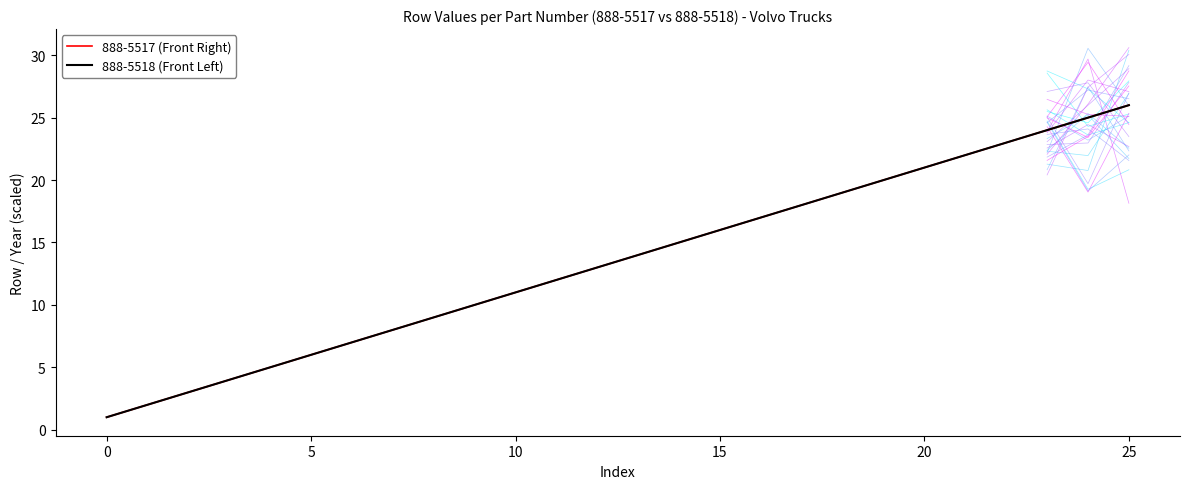

True or false: 888-5518 (Front Left) and 888-5517 (Front Right) cross at least once.

False